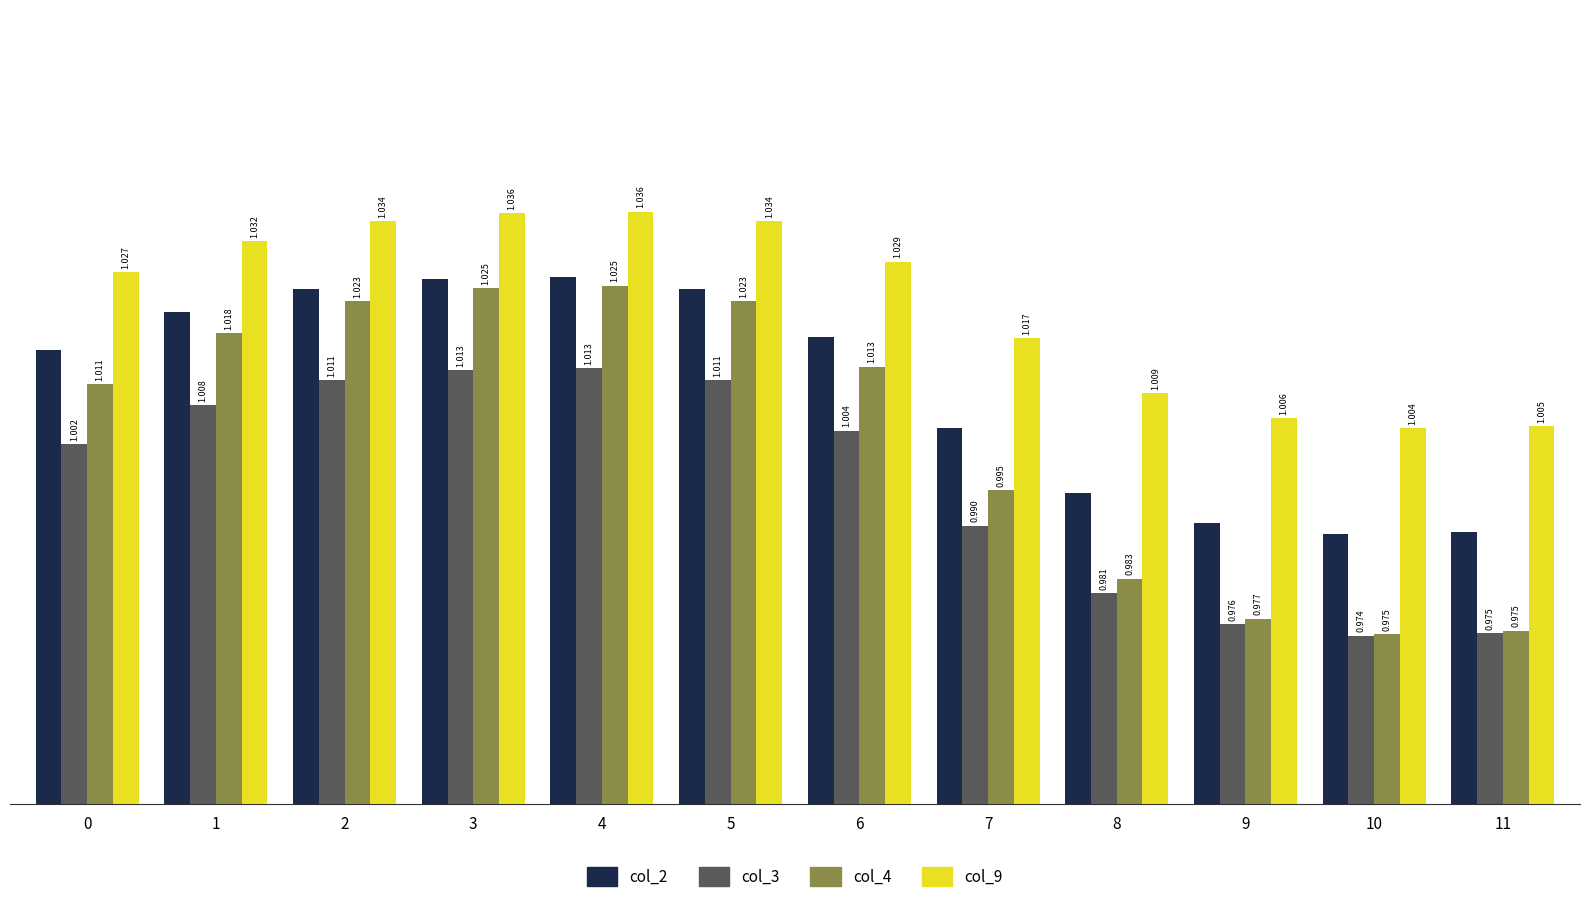

Is the value of col_2 at 10 greater than the value of col_9 at 7?

No